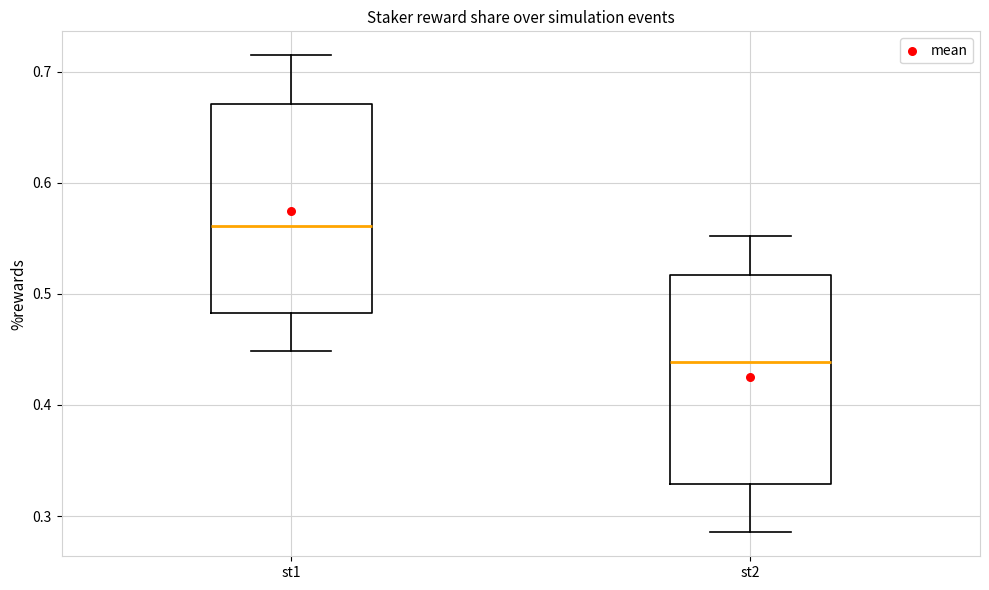

Where is the lower edge of the box for st1 on the y-axis? The values are not printed on the chart, so give them approximately, as read against the axis.

0.48